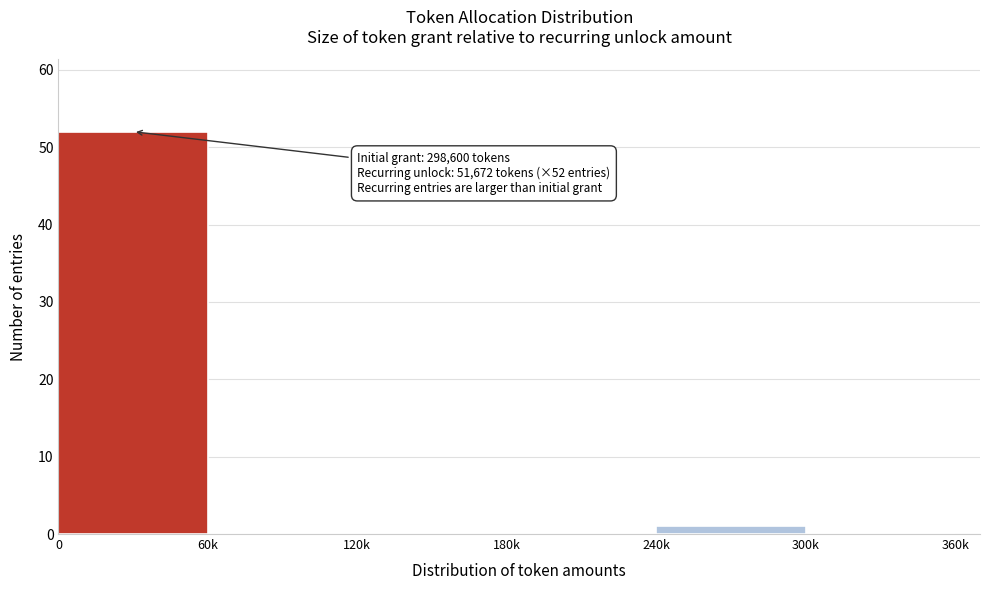

Reading left to right, list all the values displayed in this chart.

0=52	60k=0	120k=0	180k=0	240k=1	300k=0